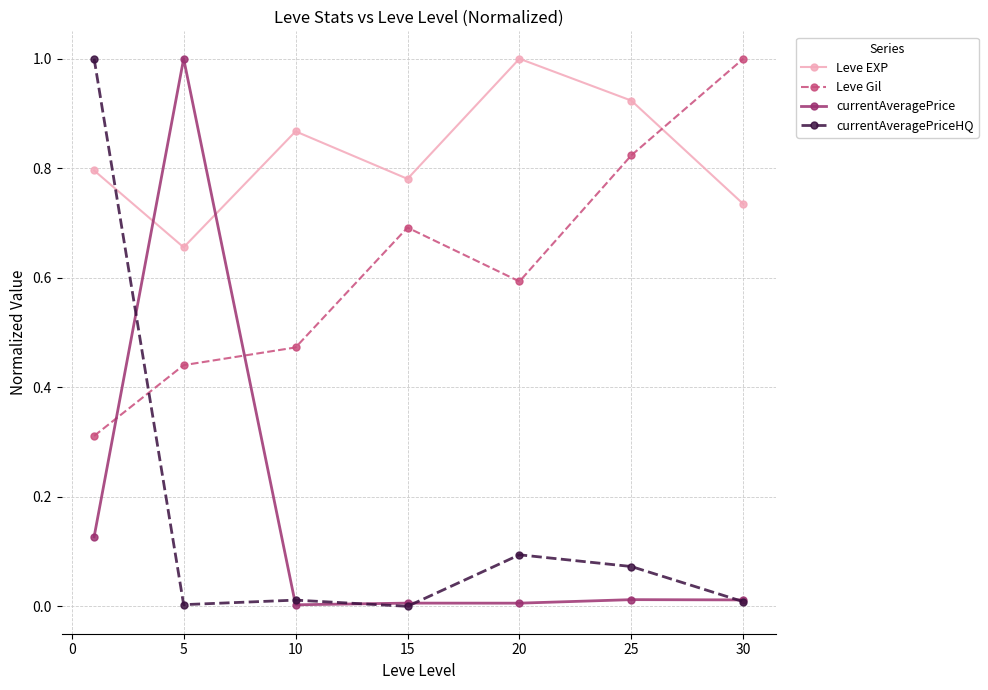

How many lines are shown in the chart?

4